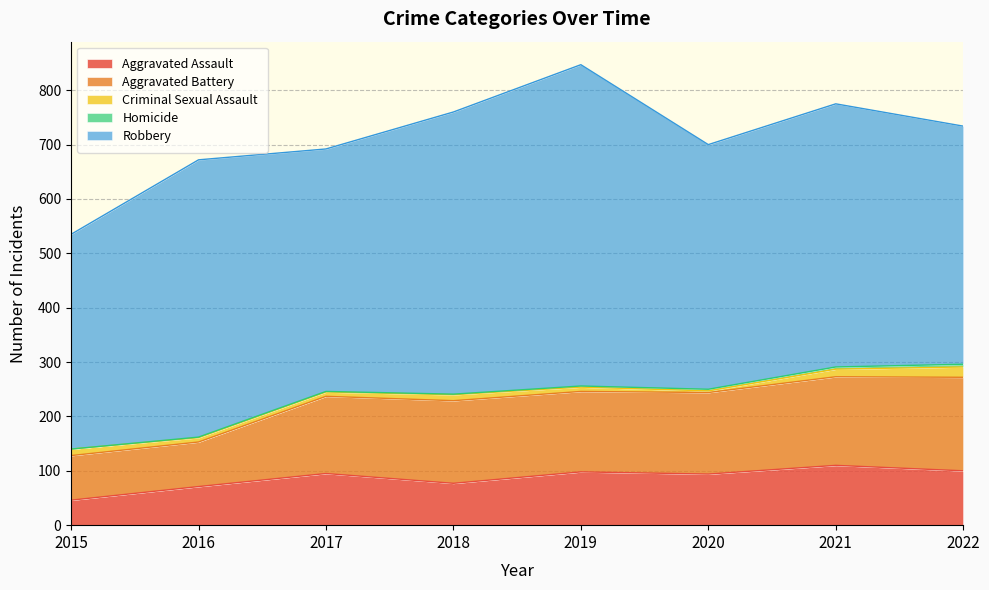

Where does the Robbery series first go above 484?

2016